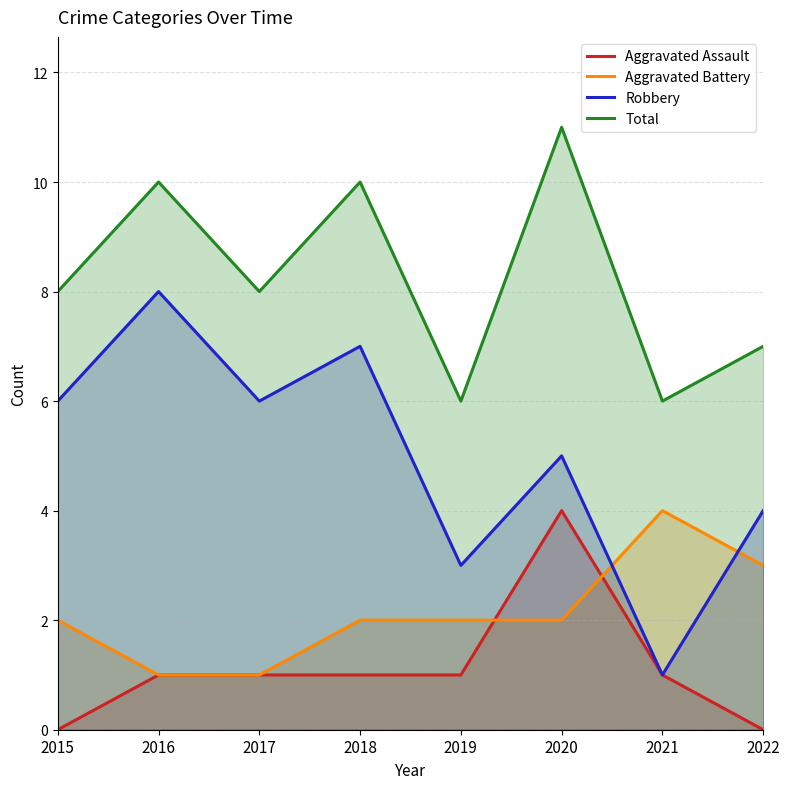

Reading left to right, transcribe all the data shown in this chart.

Aggravated Assault: 0	1	1	1	1	4	1	0
Aggravated Battery: 2	1	1	2	2	2	4	3
Robbery: 6	8	6	7	3	5	1	4
Total: 8	10	8	10	6	11	6	7